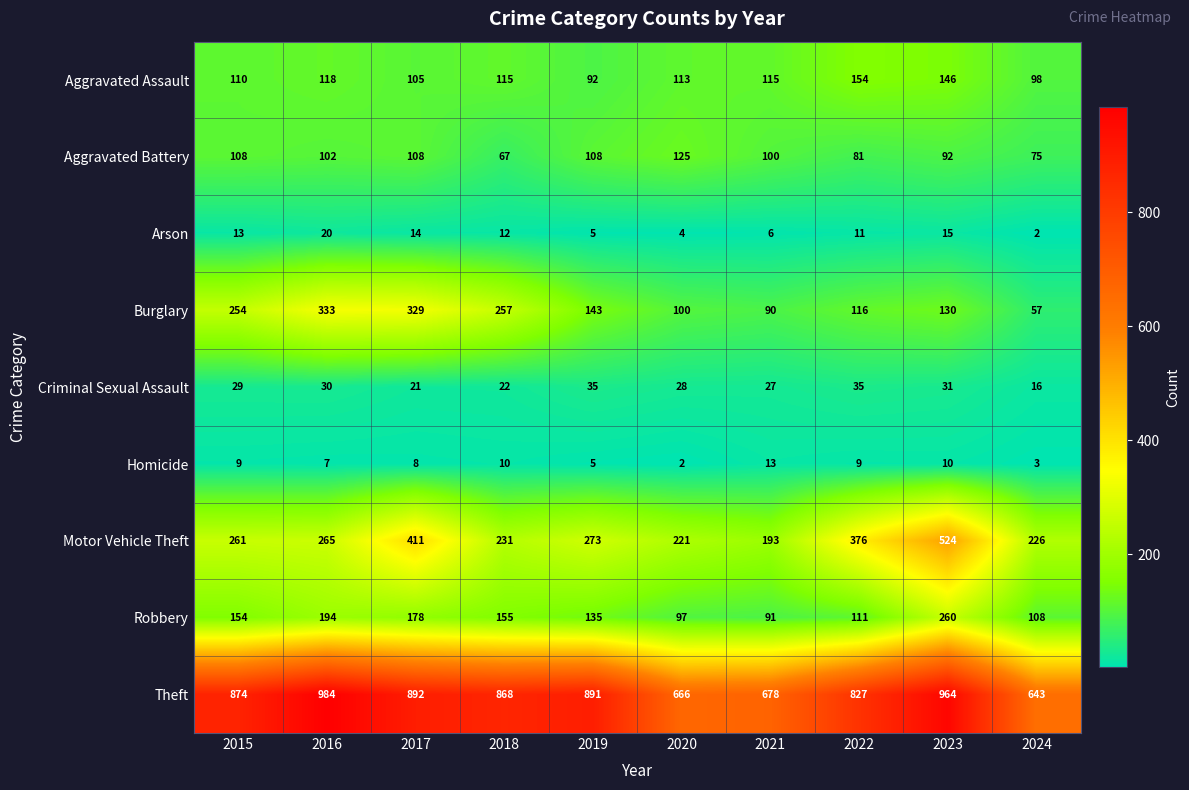

At which label is Homicide closest to 7?

2016